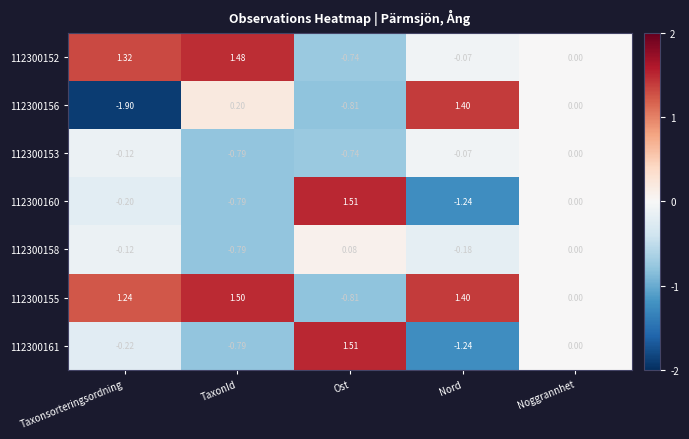

At which label does 112300155 reach its peak?

TaxonId